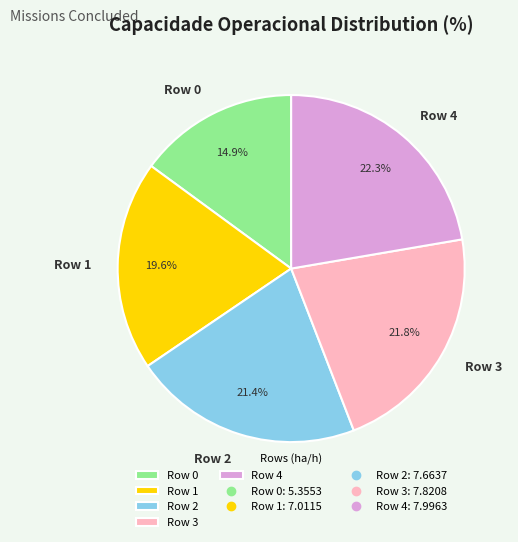

To the nearest percent, what is the difference between the largest and smallest slice percentages?

7%